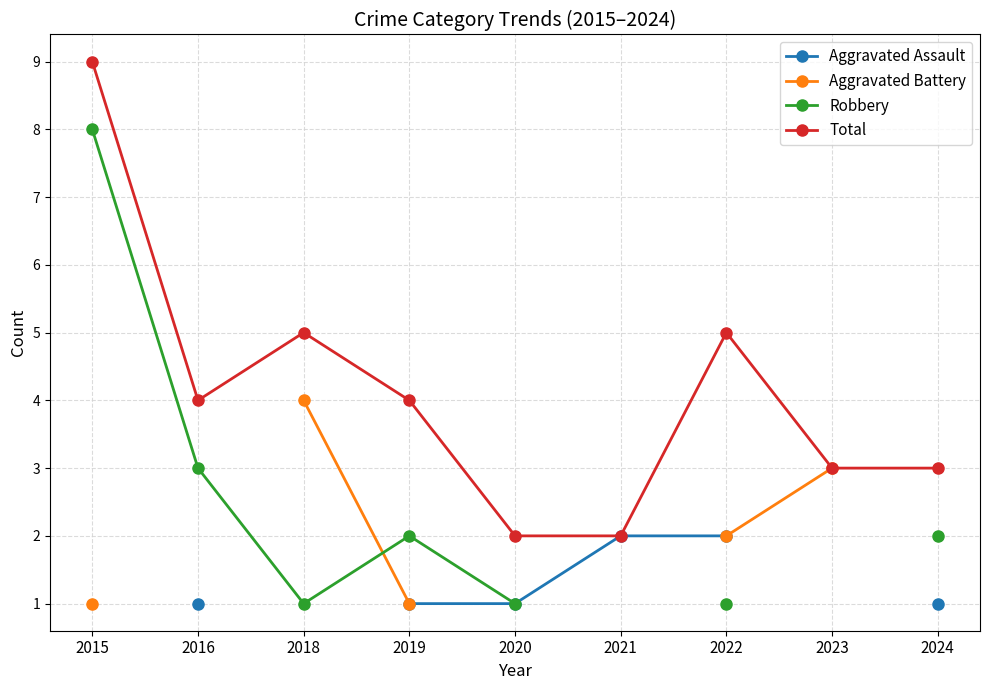

Is it true that Total equals 5 at 2024?

False